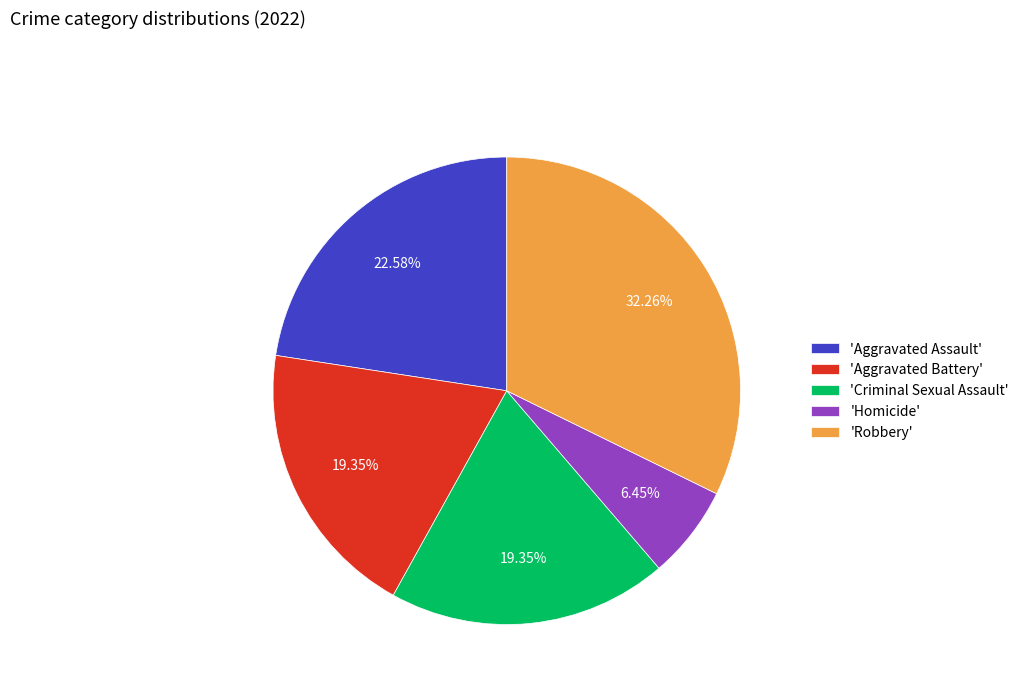

What is the smallest slice in the pie chart?

'Homicide'